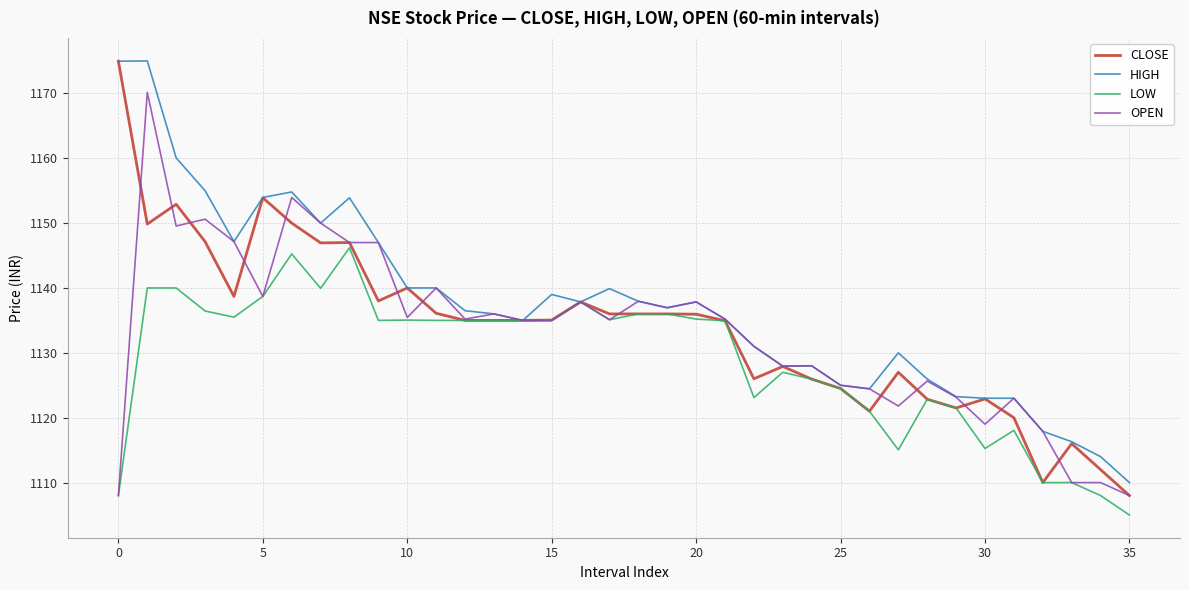

What is the highest value of the OPEN series?

1170.2